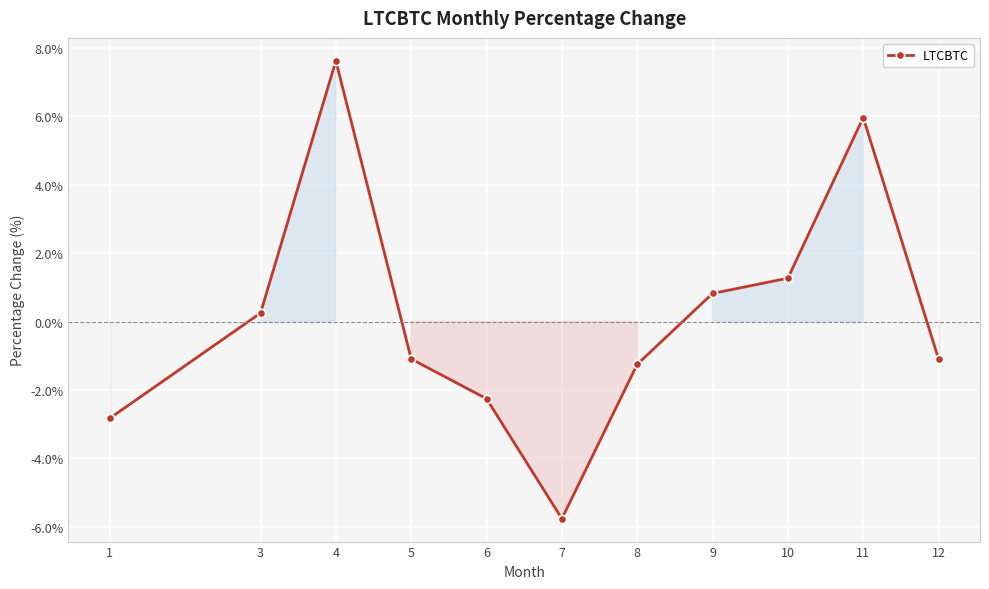

What is the smallest value displayed?

-5.8